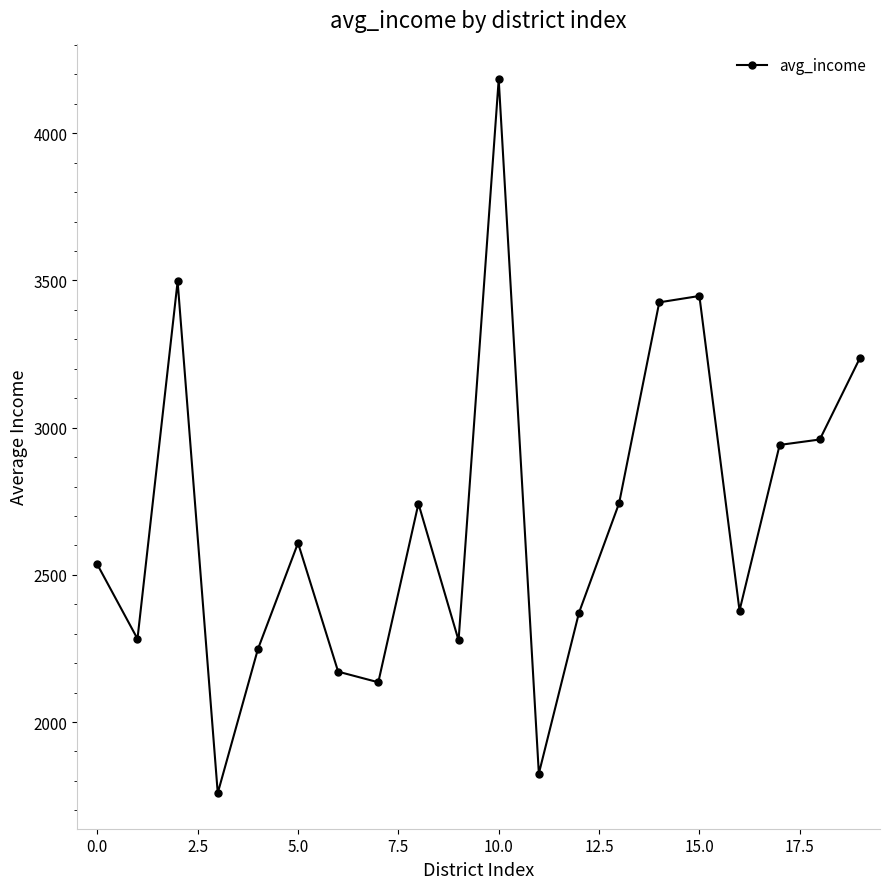

How many lines are shown in the chart?

1